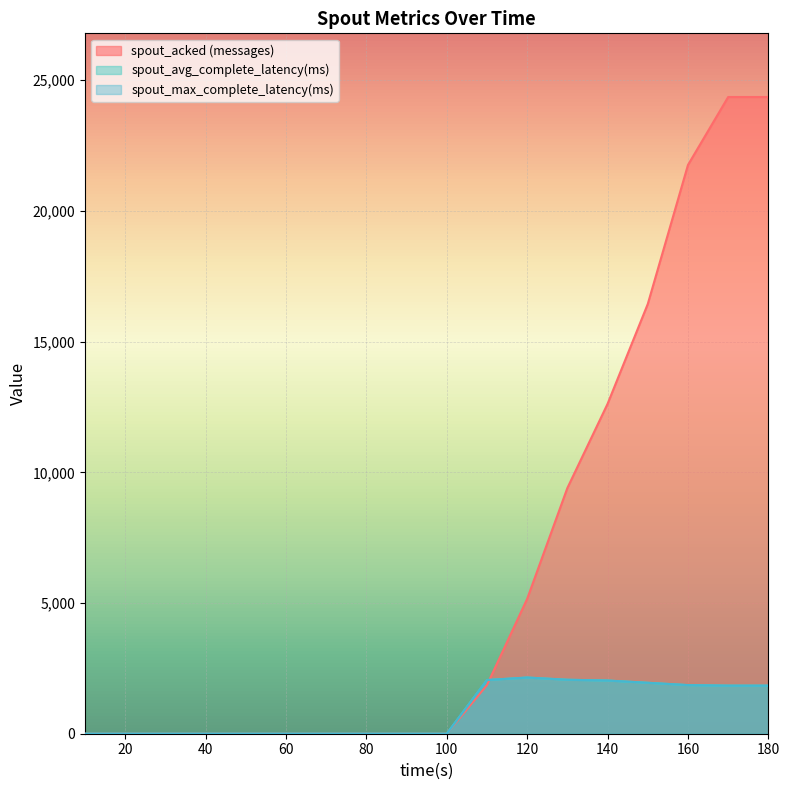

Which series has the largest total across all categories?

spout_acked (messages)